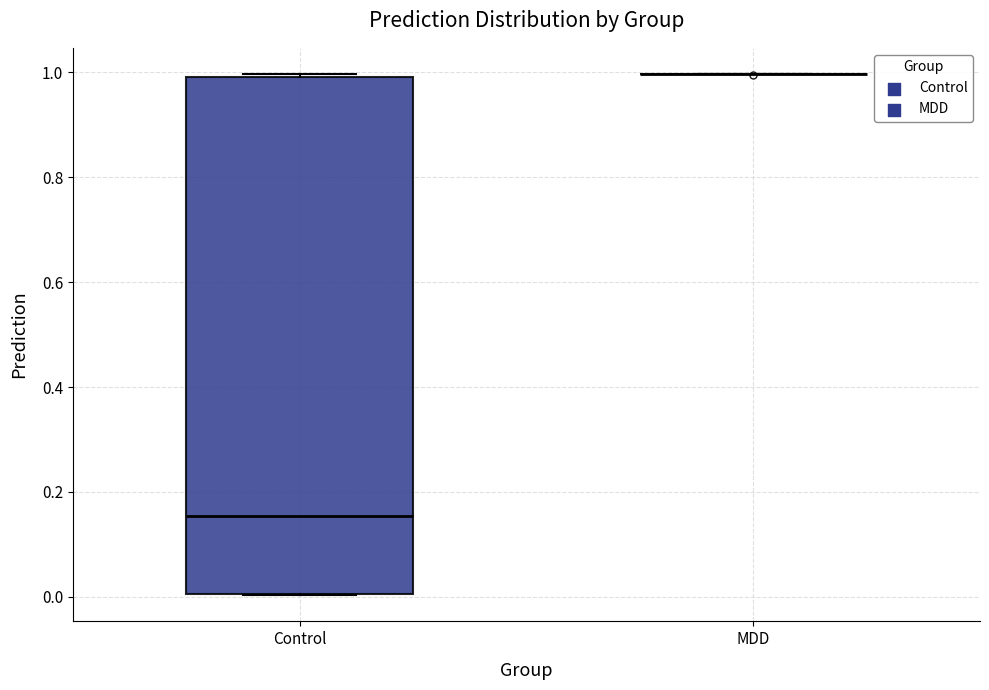

Reading left to right, transcribe this box plot: for each box, give where its median line is, the range the box spans, and where its two whiskers end, as read against the y-axis. The values are not printed on the chart, so give them approximately, as read against the axis.

Control: median 0.16, box 0.00 to 1.00, whiskers 0.00 to 1.00 (just above the box's upper edge)
MDD: box collapsed to a line at 1.00, whiskers 1.00 to 1.00